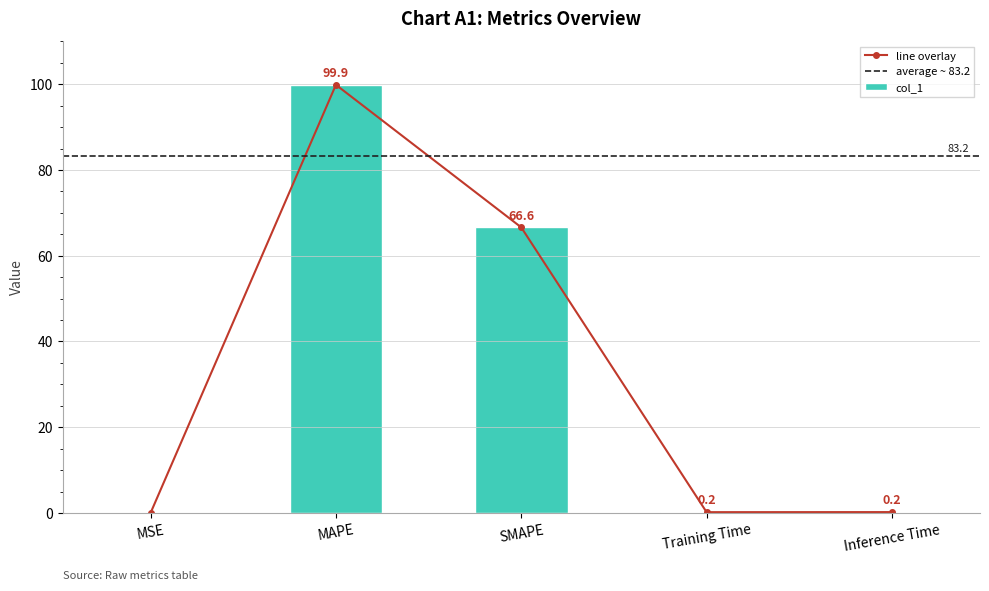

What is the change in value from MSE to Inference Time?

+0.2